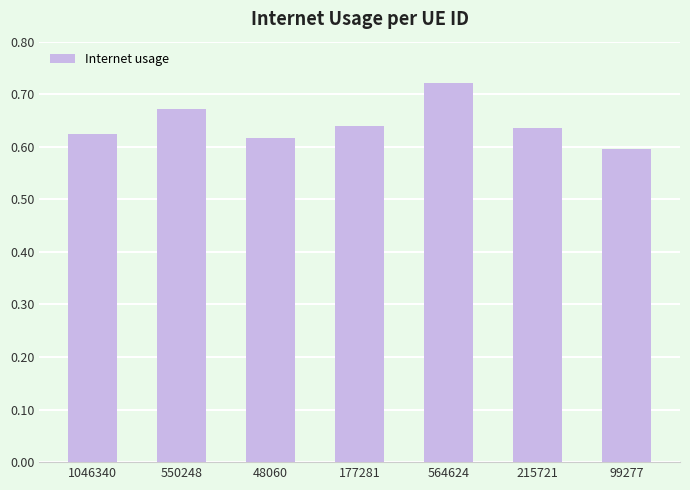

What is the label of the 2nd bar from the left?

550248